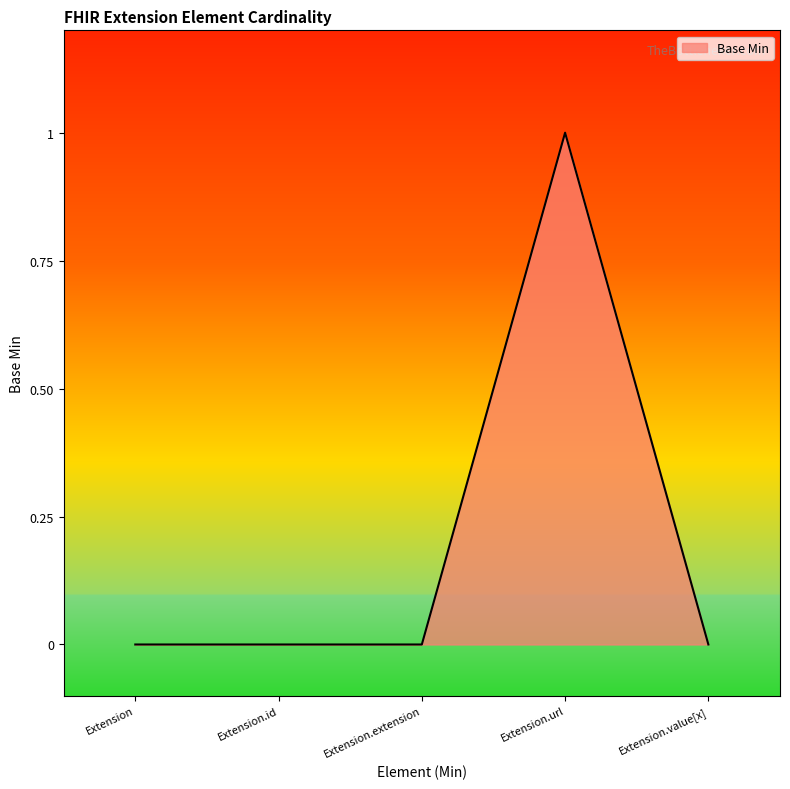

How many distinct data groups are displayed?

1